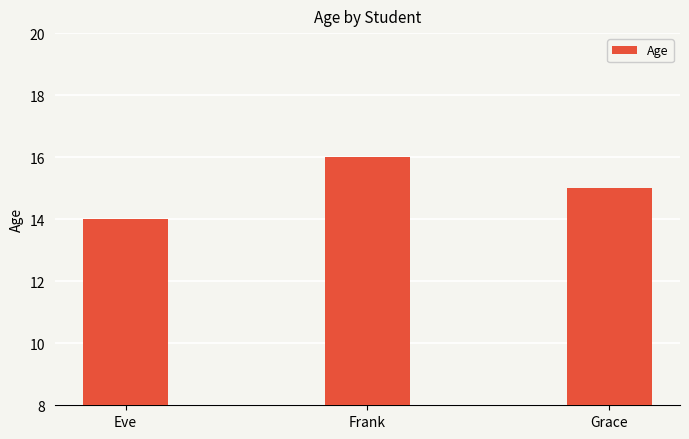

Where does the data first go above 15?

Frank